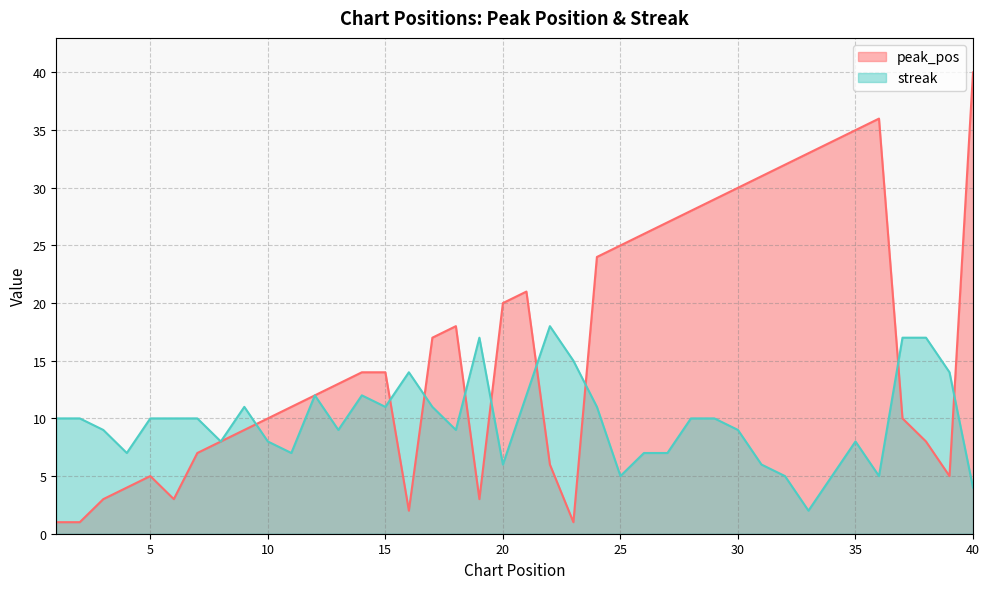

Where is the first local maximum for peak_pos?

5